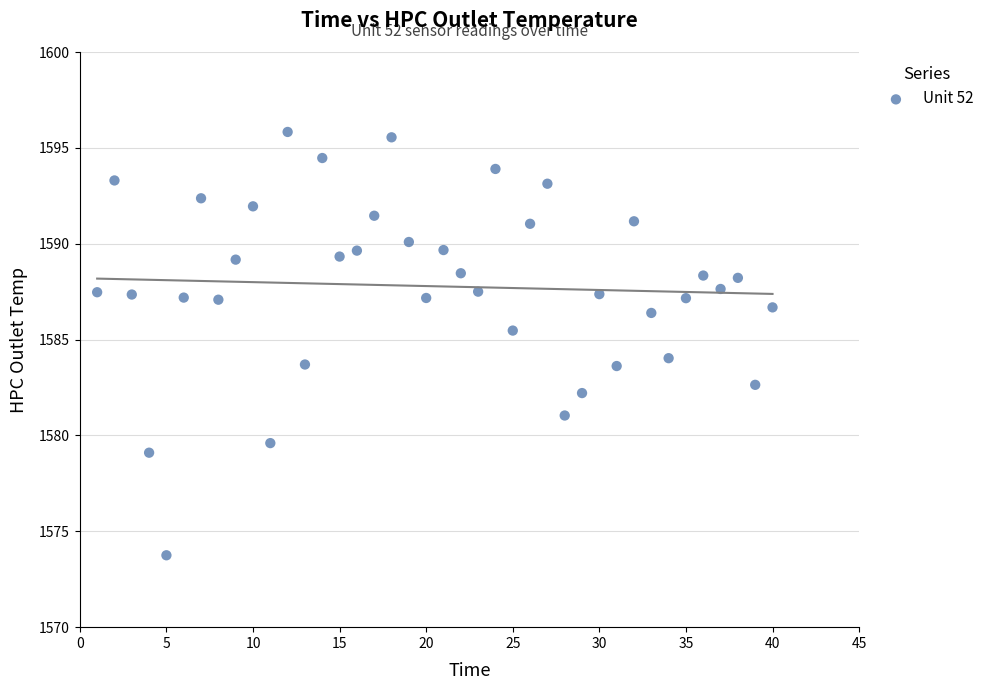

What is the range of X values (max minus min)?

39.0